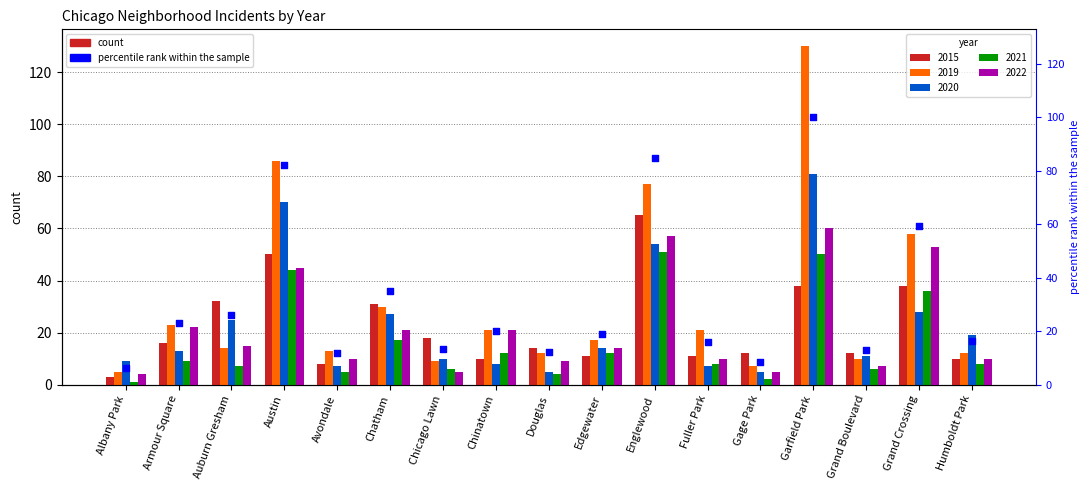

What is the change in value from Chicago Lawn to Grand Boulevard?

-0.6